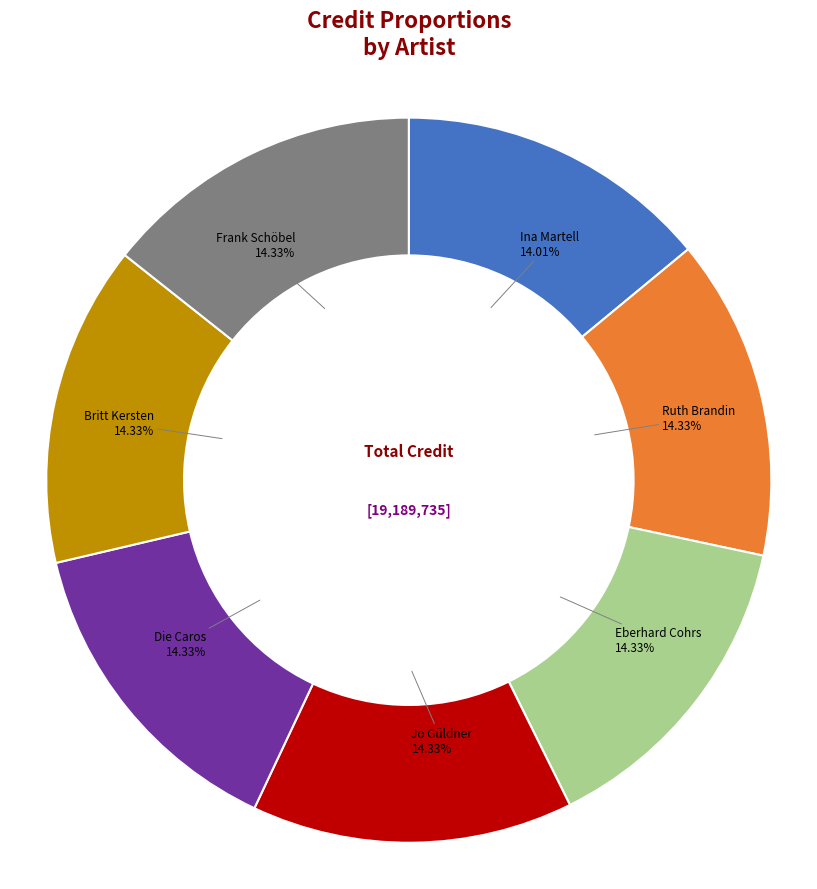

Approximately how many times larger is the value at Die Caros compared to Frank Schöbel?

1.0